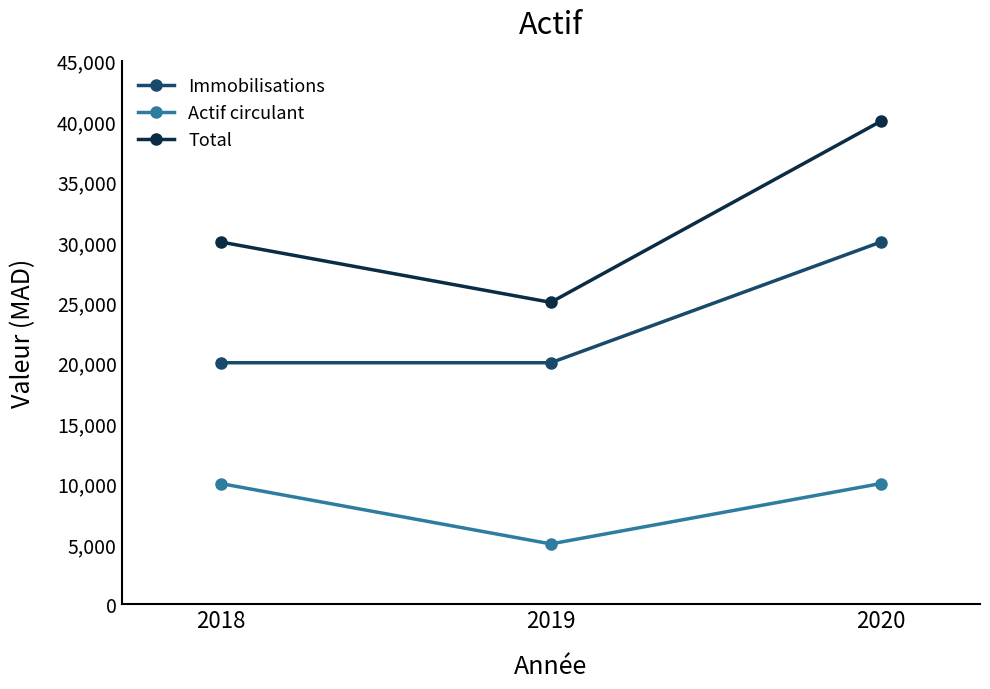

What are all the series names shown in the legend?

Immobilisations, Actif circulant, Total